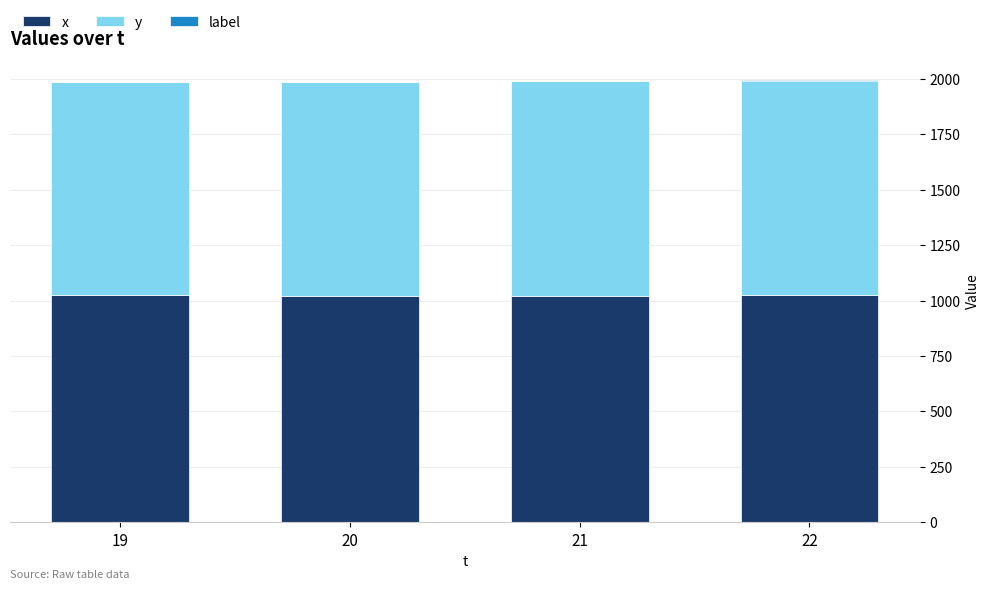

The value of x at 19 is 1608. True or false?

False